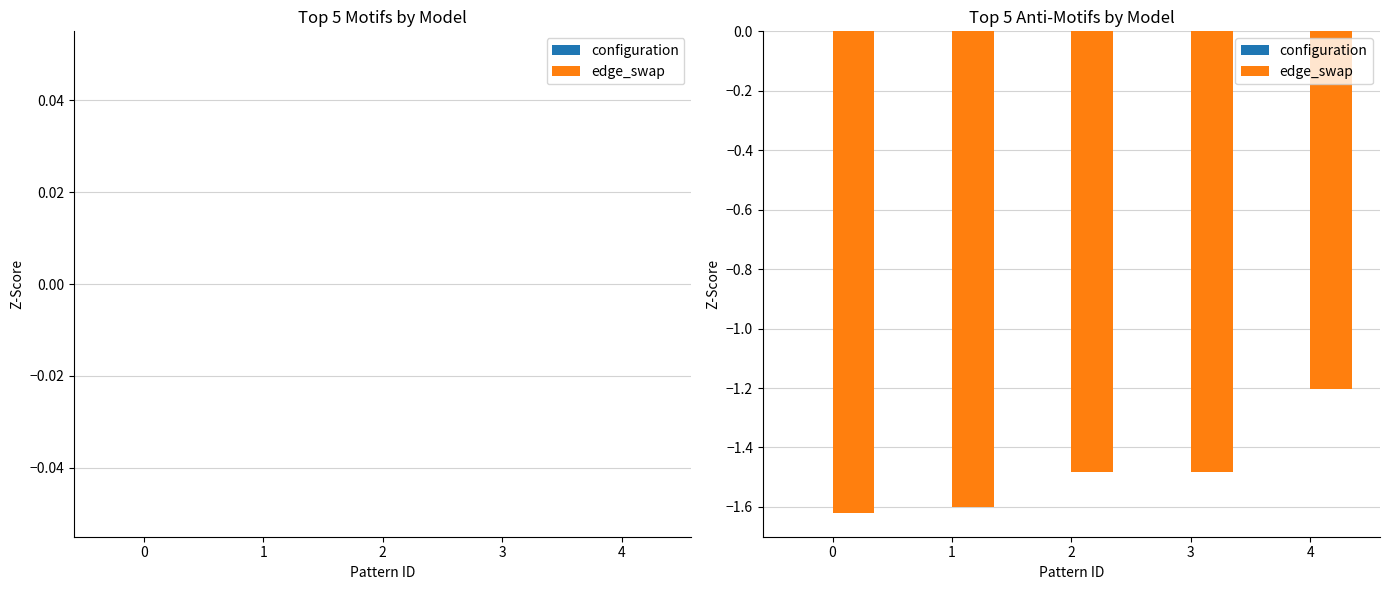

What is the maximum value shown in the chart?

-1.2